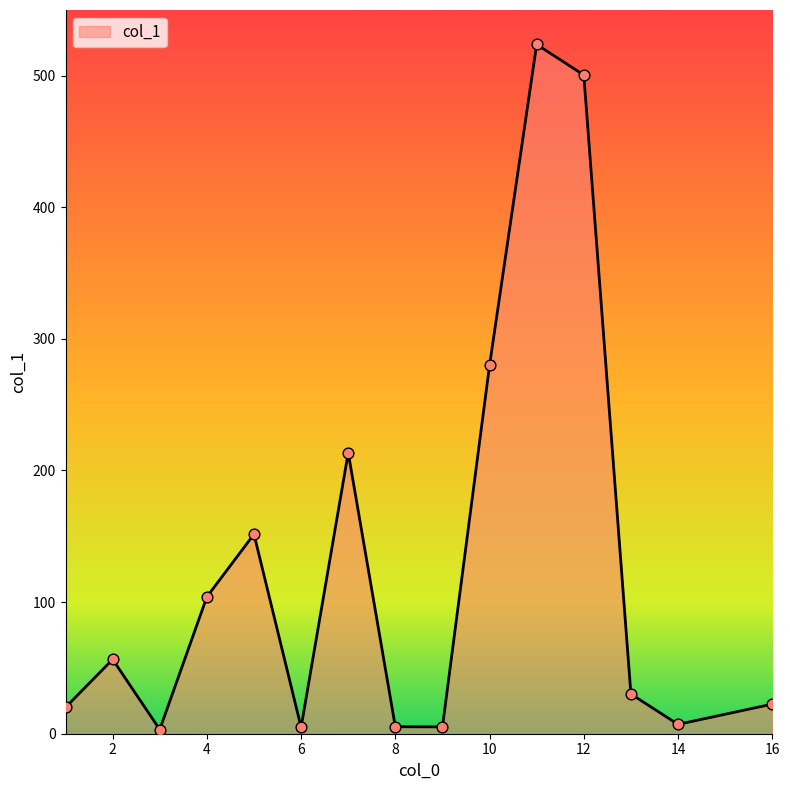

What is the difference between the maximum and minimum values?

520.5